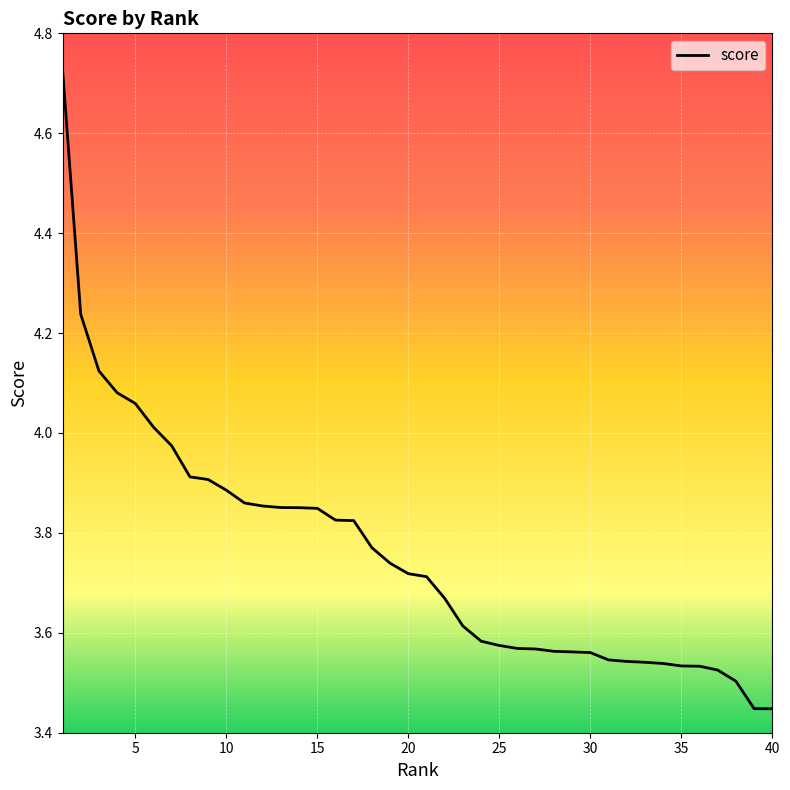

What is the difference between the maximum and minimum values?

1.3